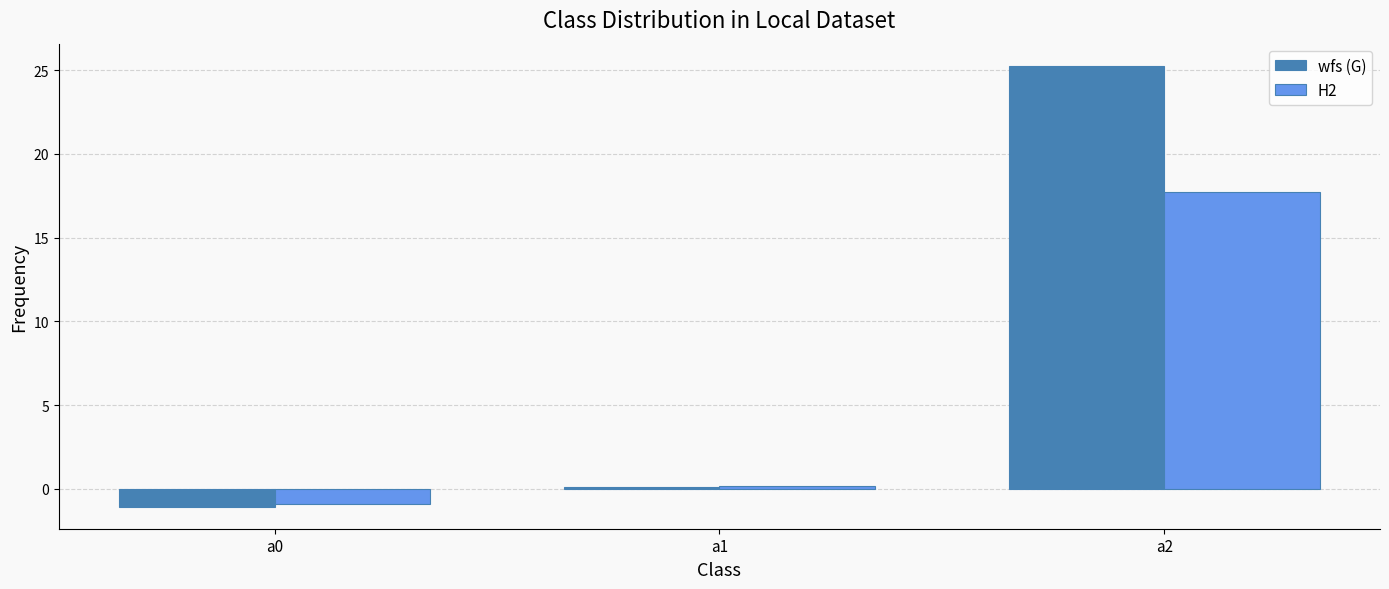

The value of H2 at a1 is 0.1. True or false?

True